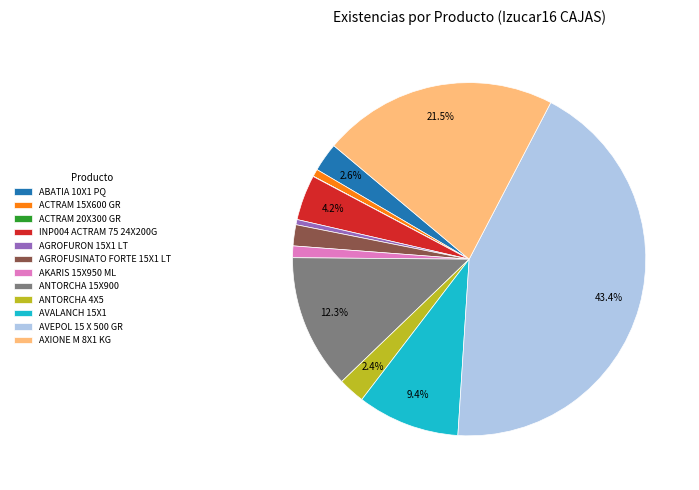

Does AGROFURON 15X1 LT represent more than half of the total?

No